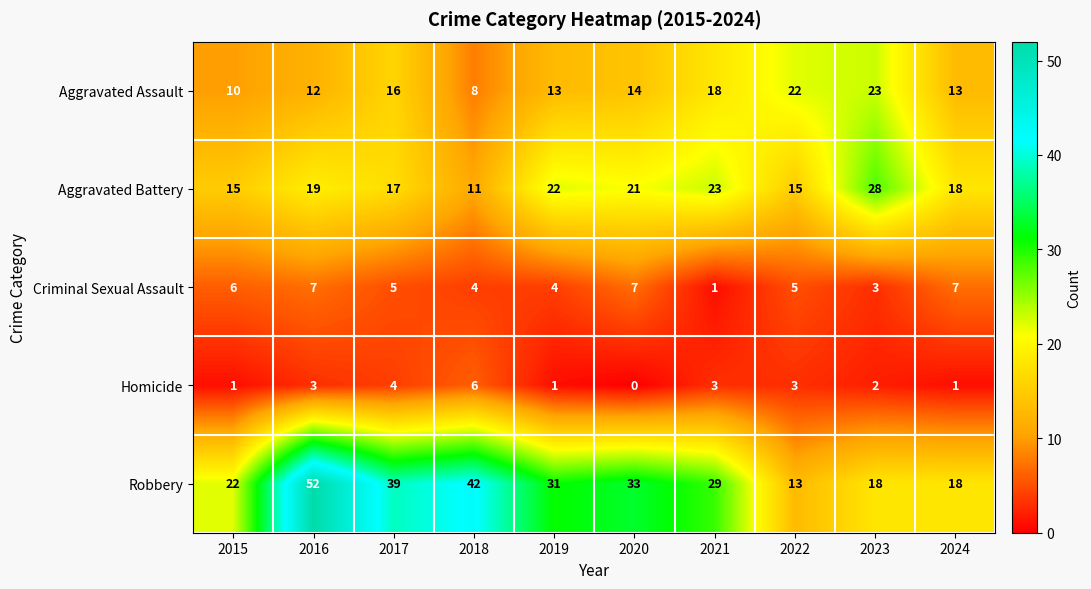

Where does the Robbery series first go above 31?

2016